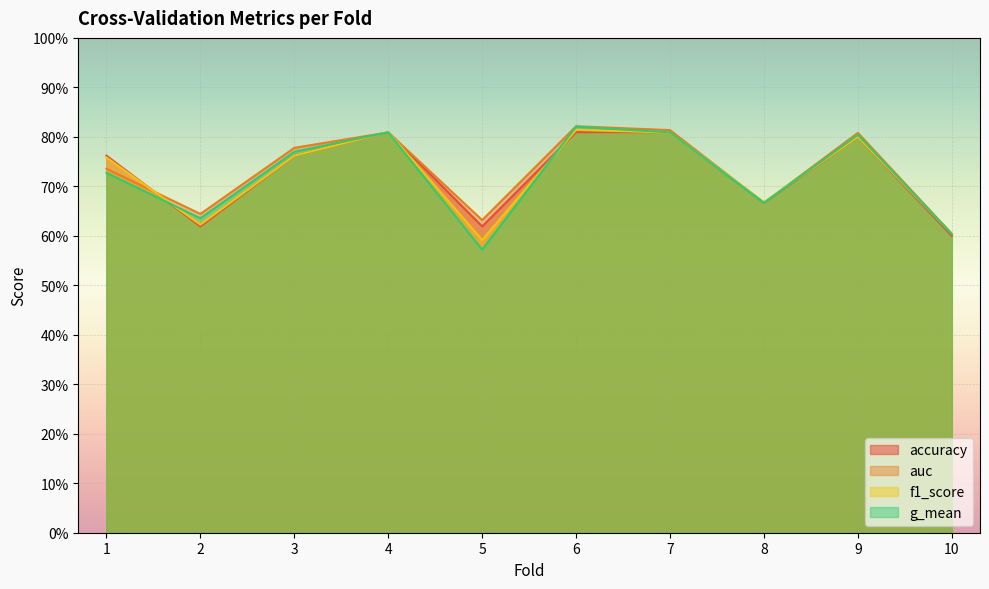

Which series changed the most between 1 and 3?

g_mean